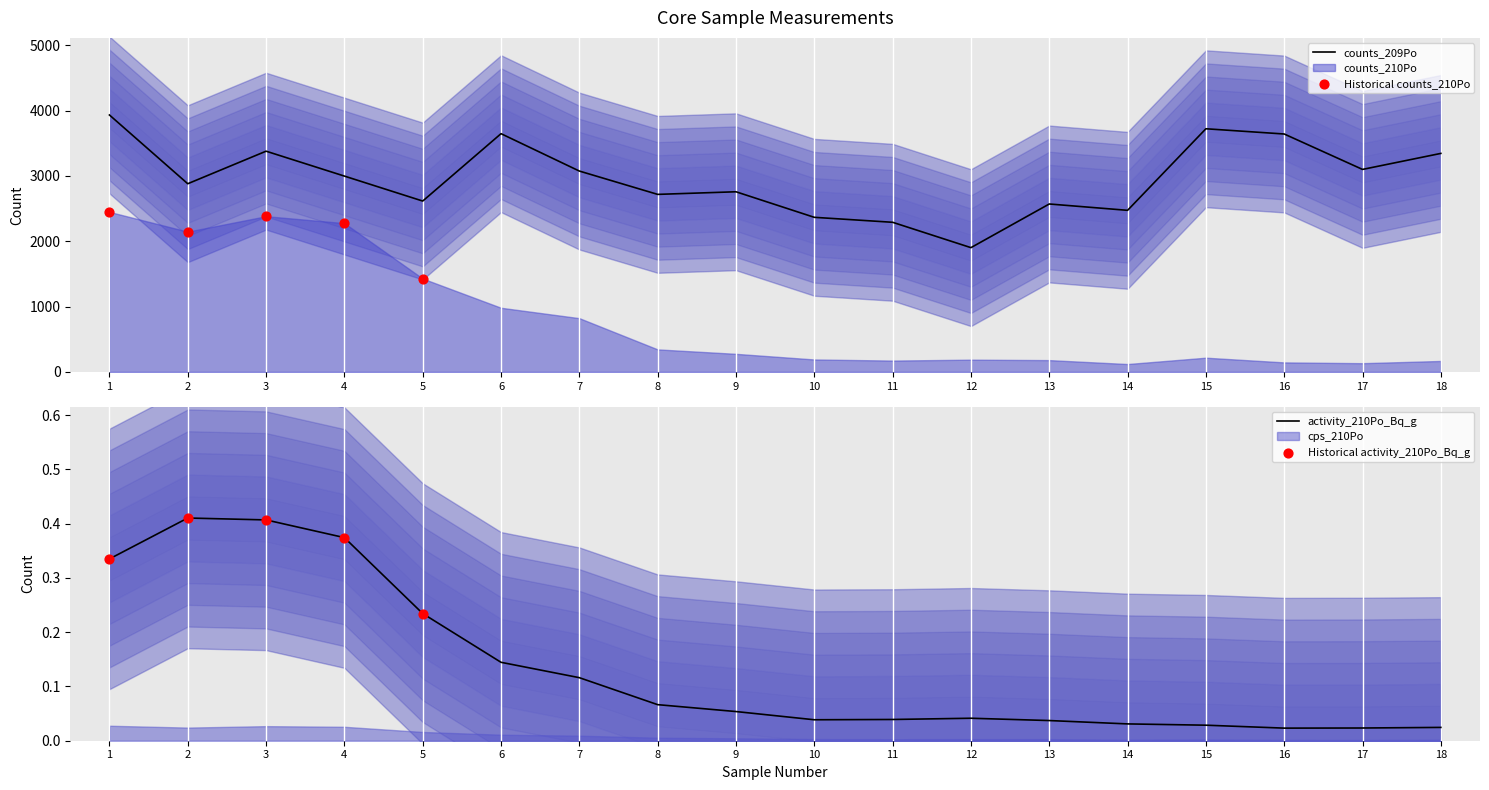

Which series reaches the maximum Y coordinate?

counts_209Po